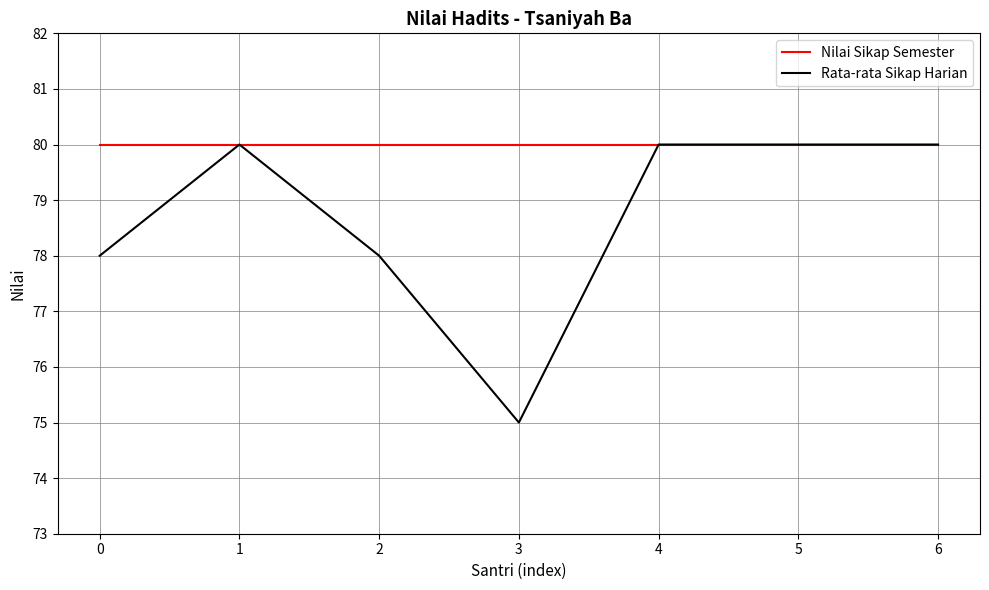

Between 0 and 6, which series saw the biggest shift?

Rata-rata Sikap Harian